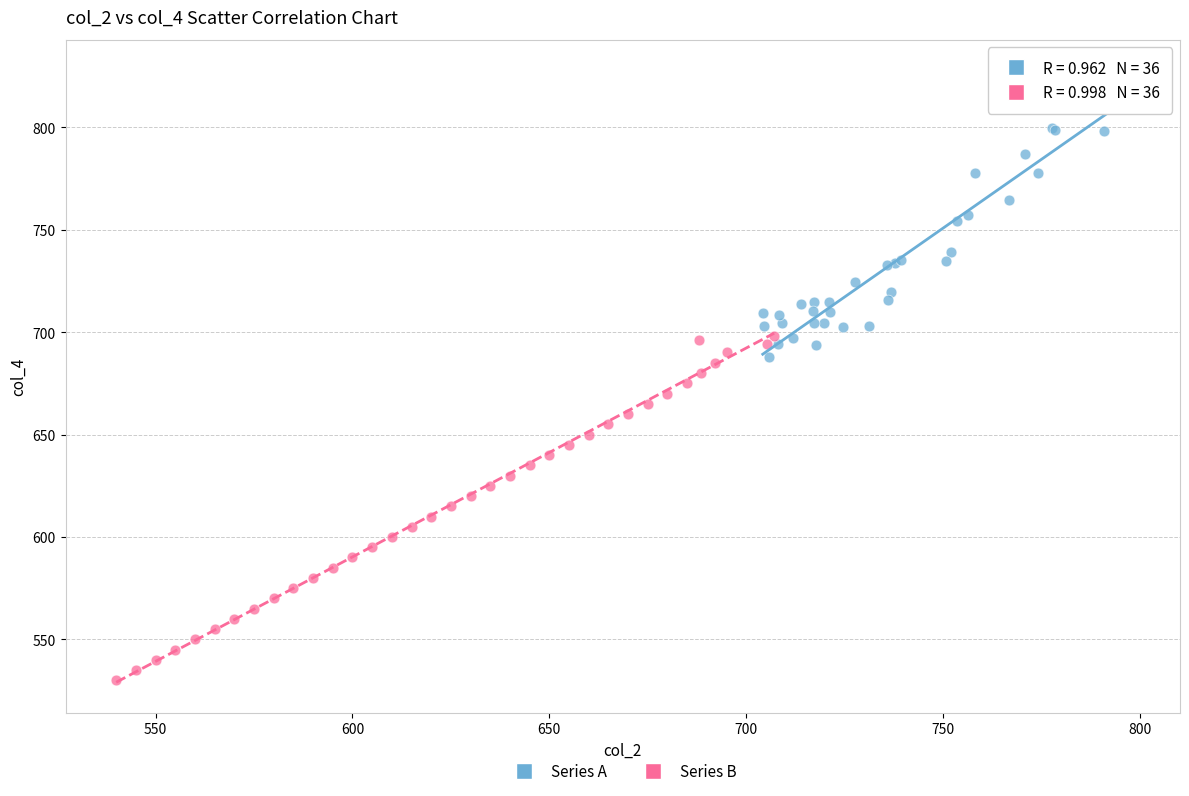

Which series contains the lowest Y value?

Series B